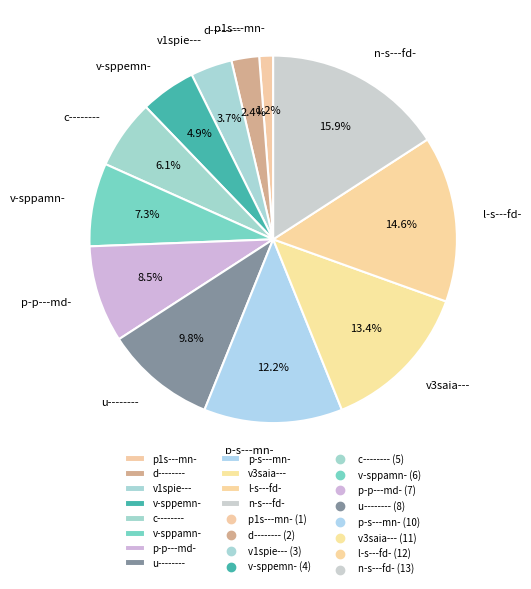

Rank the categories by value from highest to lowest.

n-s---fd-, l-s---fd-, v3saia---, p-s---mn-, u--------, p-p---md-, v-sppamn-, c--------, v-sppemn-, v1spie---, d--------, p1s---mn-